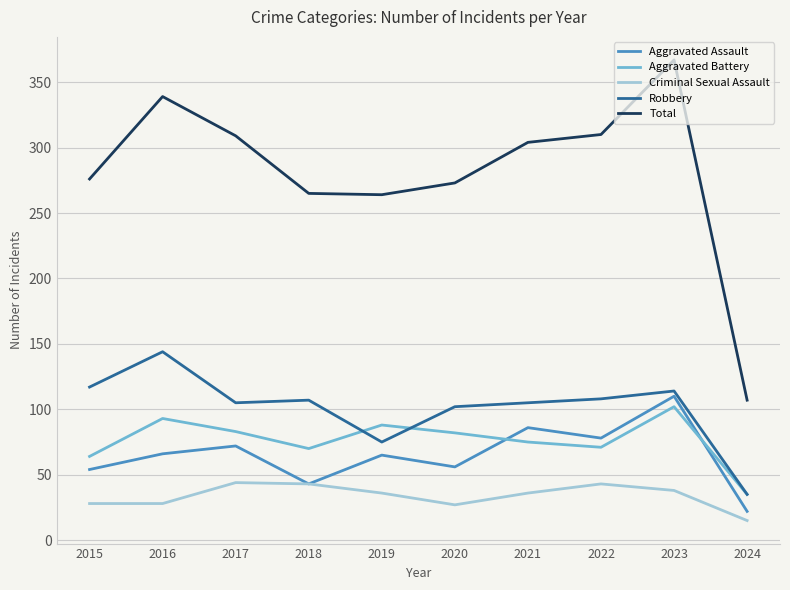

True or false: Aggravated Assault and Robbery intersect in this chart.

False